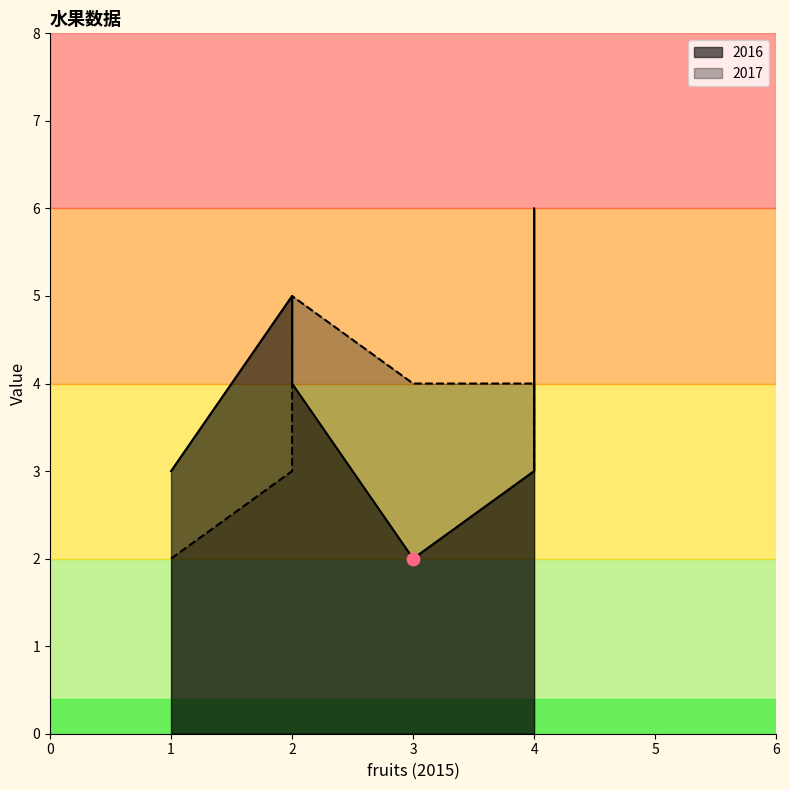

Which series contains the lowest Y value?

2016